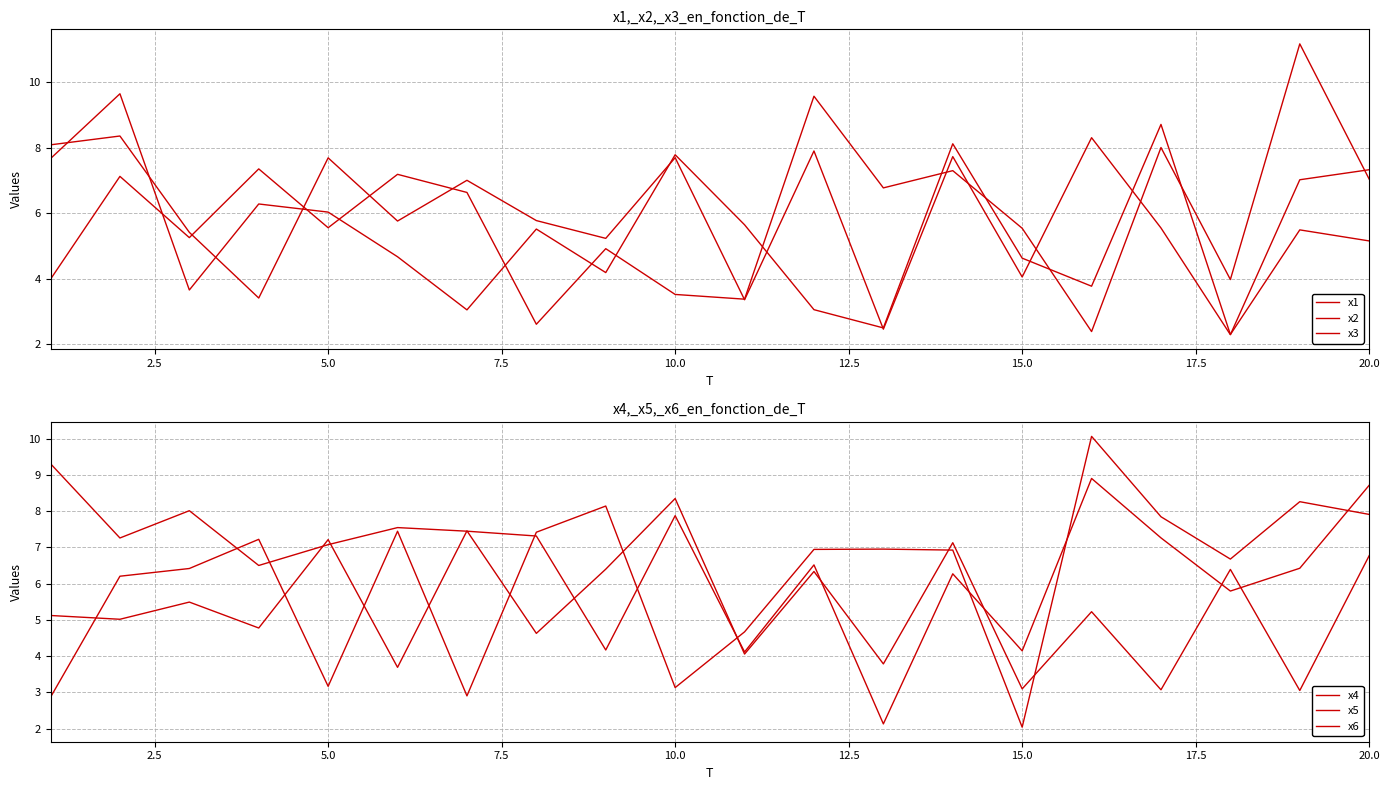

What is the highest value of the x3 series?

8.4